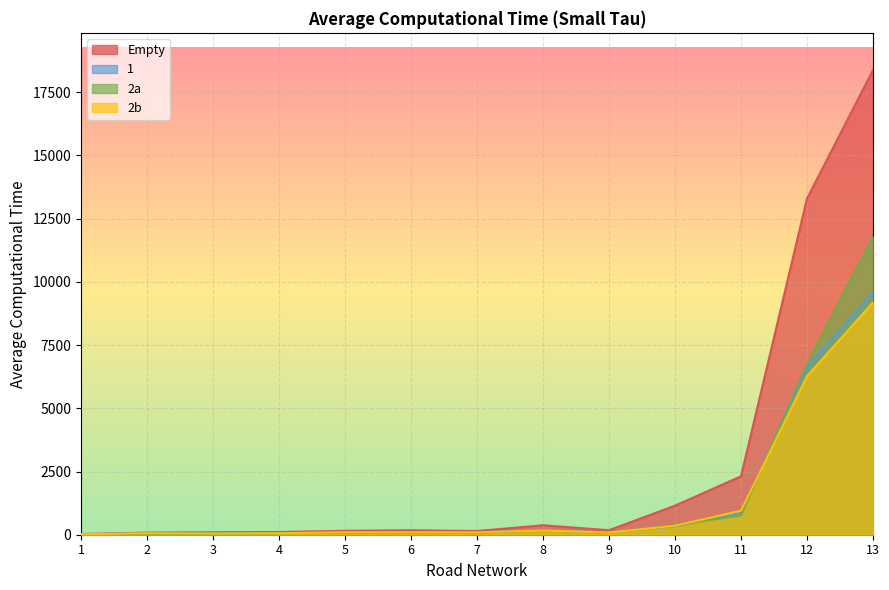

Reading left to right, list all the values displayed in this chart.

Empty: 1=27.3	2=81.8	3=97.1	4=107.2	5=157.1	6=177.3	7=147.2	8=374.6	9=178.7	10=1149.5	11=2311.4	12=13295.1	13=18377.4
1: 1=19.3	2=53.2	3=46.3	4=58.9	5=93.3	6=87.2	7=92.0	8=175.5	9=89.0	10=336.2	11=868.4	12=6638.9	13=9591.0
2a: 1=16.4	2=44.2	3=46.6	4=64.5	5=70.2	6=99.5	7=79.2	8=167.5	9=75.8	10=383.9	11=764.7	12=6752.8	13=11796.0
2b: 1=18.6	2=57.9	3=47.4	4=60.6	5=96.8	6=97.9	7=94.0	8=168.7	9=85.5	10=356.1	11=949.5	12=6267.6	13=9182.8